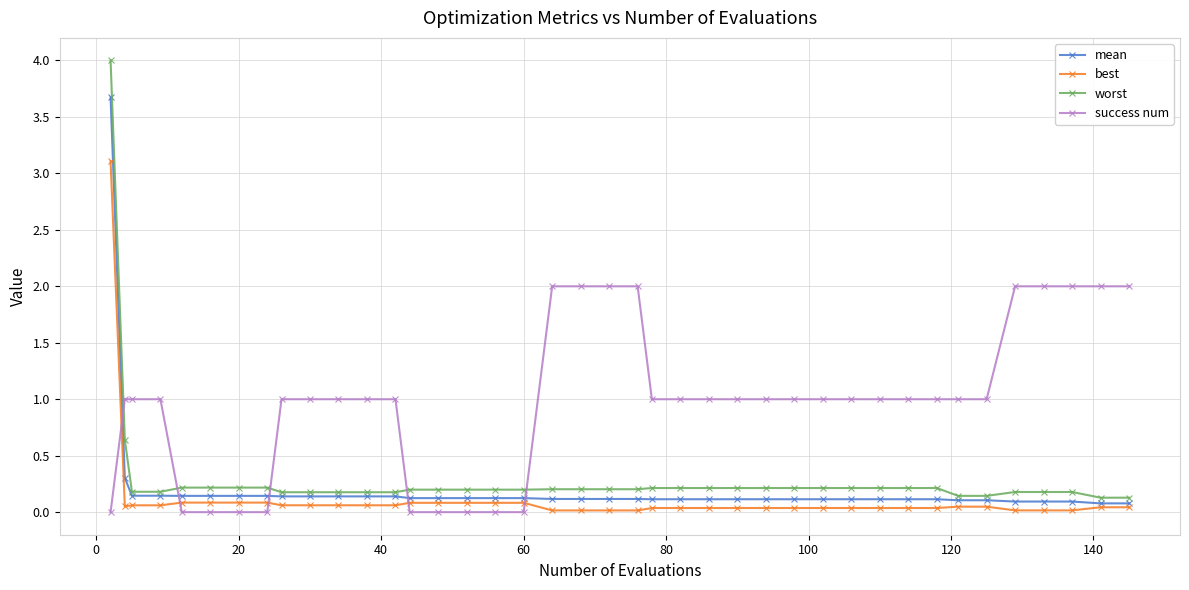

After their last crossing, which series has the higher values: worst or success num?

success num